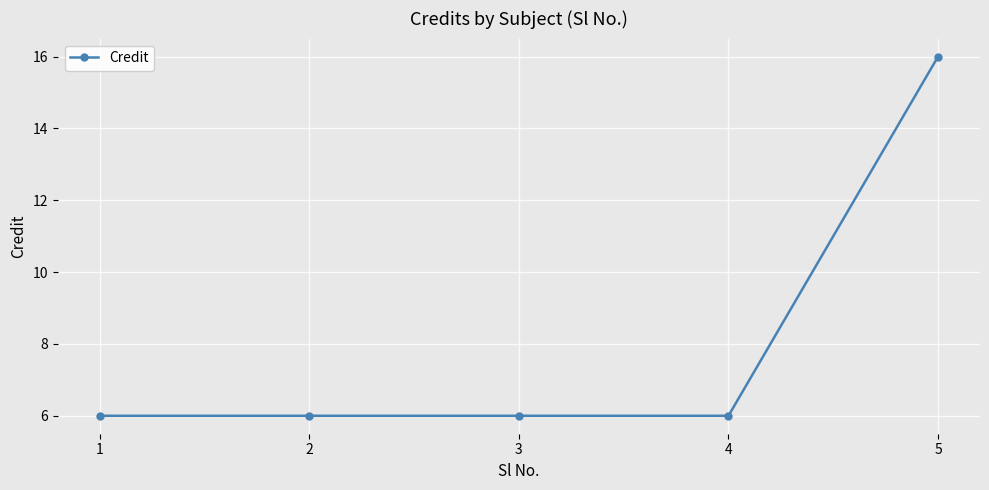

Is this an area chart (filled region under the line)?

No